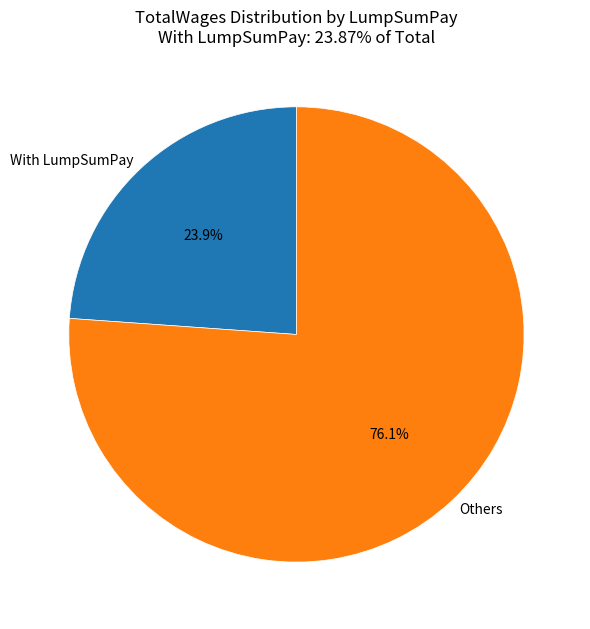

What is the smallest slice in the pie chart?

With LumpSumPay